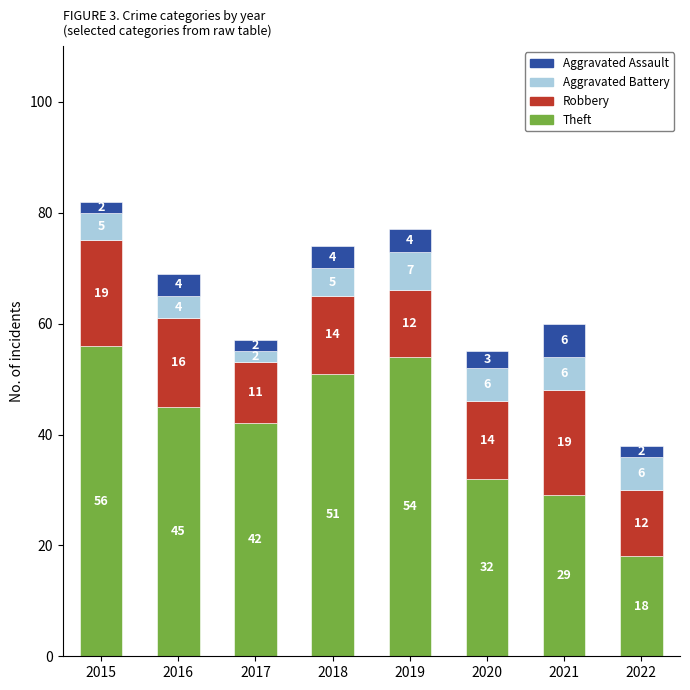

Reading right to left, list the values for the Theft series.

18	29	32	54	51	42	45	56